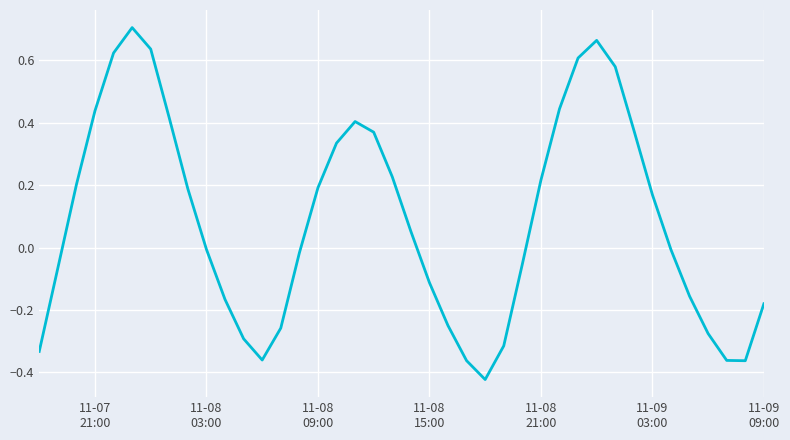

What is the sum of all values?

3.5